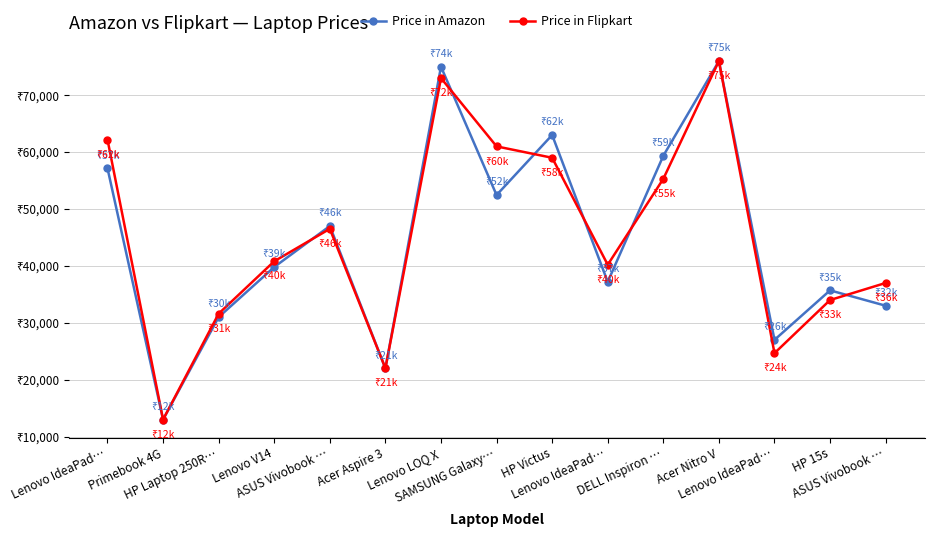

Reading left to right, list all the values displayed in this chart.

Price in Amazon: Lenovo IdeaPad…=57150	Primebook 4G=12990	HP Laptop 250R…=30990	Lenovo V14=39790	ASUS Vivobook …=46990	Acer Aspire 3=21990	Lenovo LOQ X=74990	SAMSUNG Galaxy…=52440	HP Victus=62990	Lenovo IdeaPad…=37190	DELL Inspiron …=59340	Acer Nitro V=75980	Lenovo IdeaPad…=26990	HP 15s=35690	ASUS Vivobook …=32990
Price in Flipkart: Lenovo IdeaPad…=62190	Primebook 4G=12980	HP Laptop 250R…=31595	Lenovo V14=40800	ASUS Vivobook …=46500	Acer Aspire 3=21990	Lenovo LOQ X=72990	SAMSUNG Galaxy…=60990	HP Victus=58990	Lenovo IdeaPad…=40190	DELL Inspiron …=55290	Acer Nitro V=75990	Lenovo IdeaPad…=24650	HP 15s=33990	ASUS Vivobook …=36990